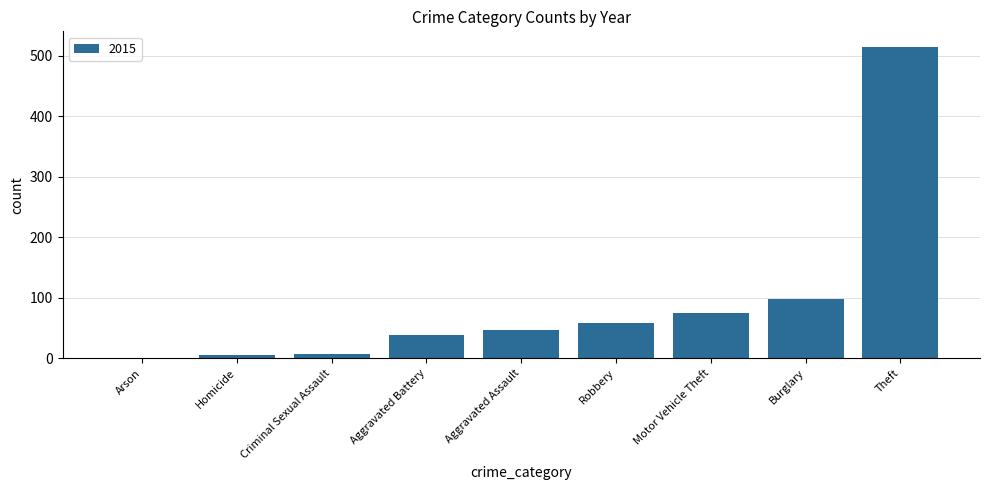

At which label is the value closest to 258?

Burglary